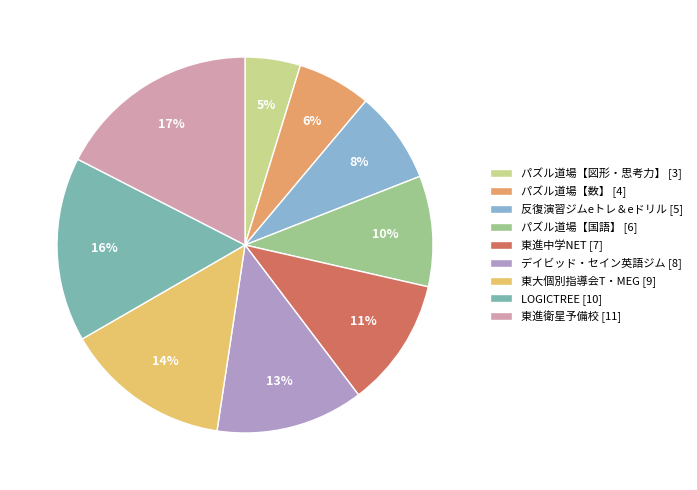

What percentage do パズル道場【図形・思考力】 and 反復演習ジムeトレ＆eドリル together represent?

12.7%